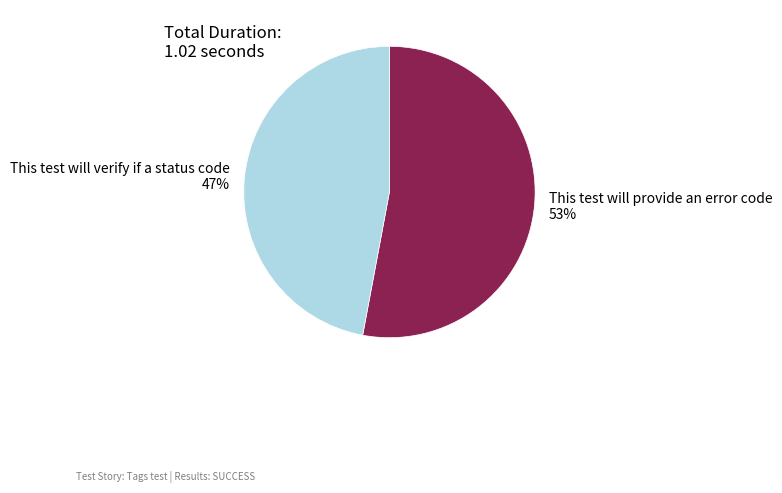

To the nearest percent, what is the difference between the This test will provide an error code and This test will verify if a status code slice percentages?

6%